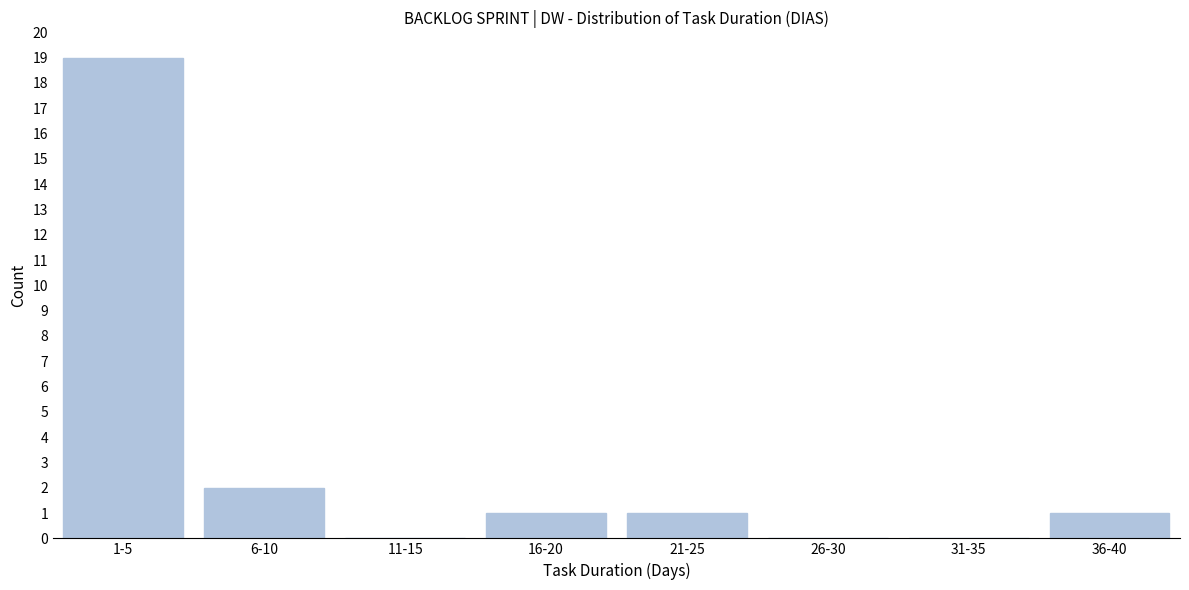

Reading left to right, what are all the values shown in this chart?

1-5=19	6-10=2	11-15=0	16-20=1	21-25=1	26-30=0	31-35=0	36-40=1